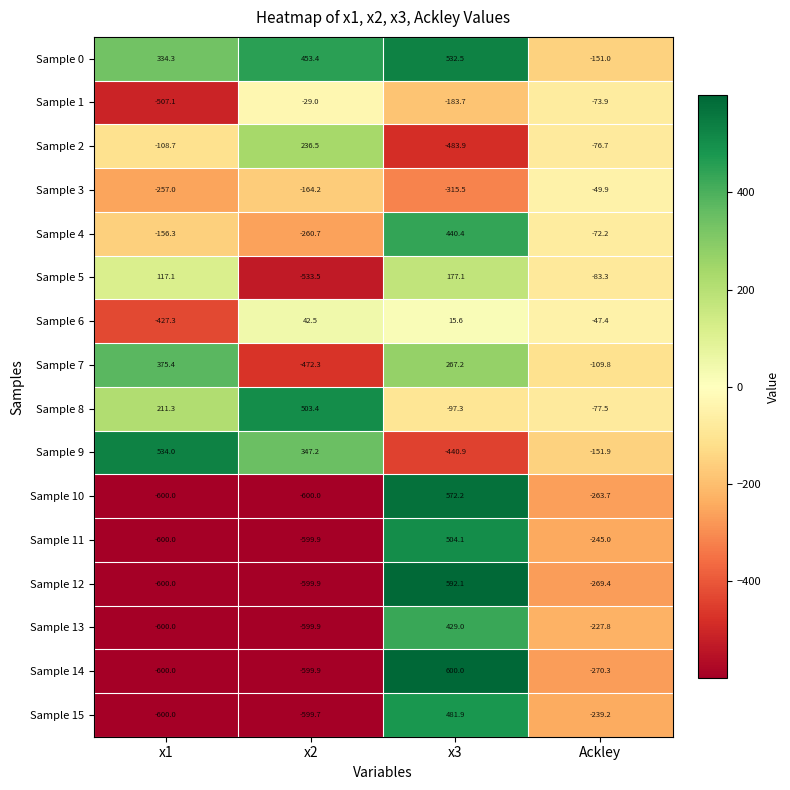

List the series in order of their peak value, lowest first.

Sample 3, Sample 1, Sample 6, Sample 5, Sample 2, Sample 7, Sample 13, Sample 4, Sample 15, Sample 8, Sample 11, Sample 0, Sample 9, Sample 10, Sample 12, Sample 14